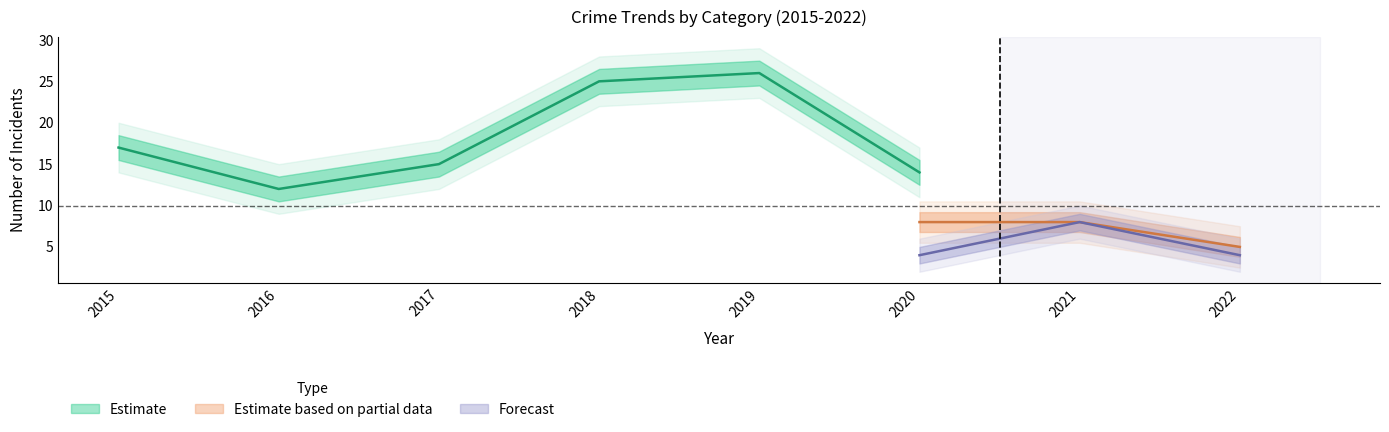

Does the chart have visible grid lines?

No